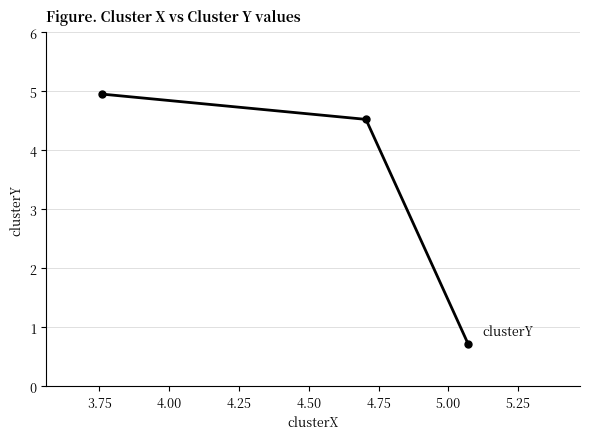

What is the maximum value shown in the chart?

4.9